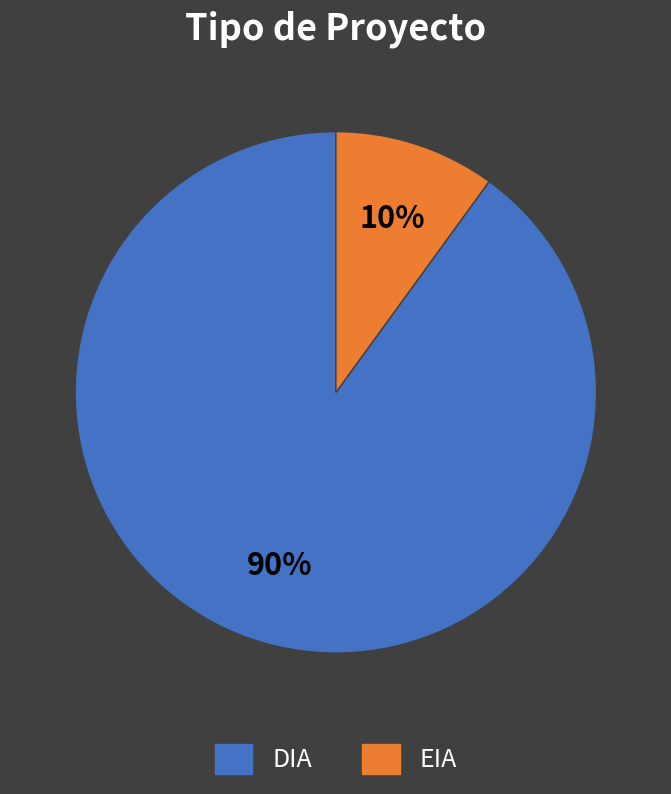

Is it true that EIA is 5% of the pie?

False